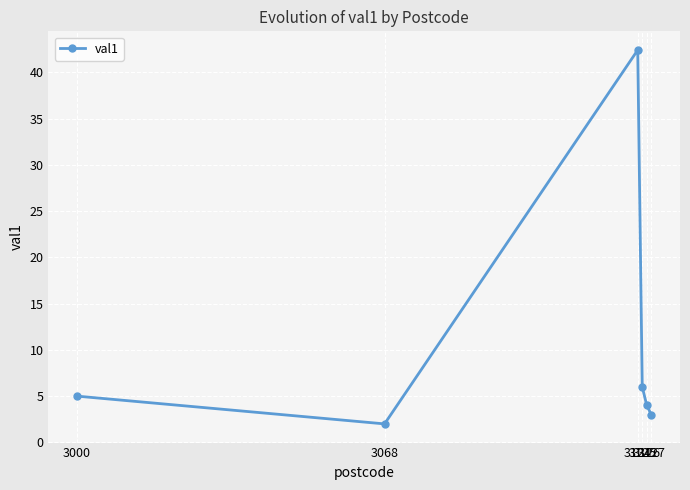

True or false: the data shows 2.0 at 3068.

True